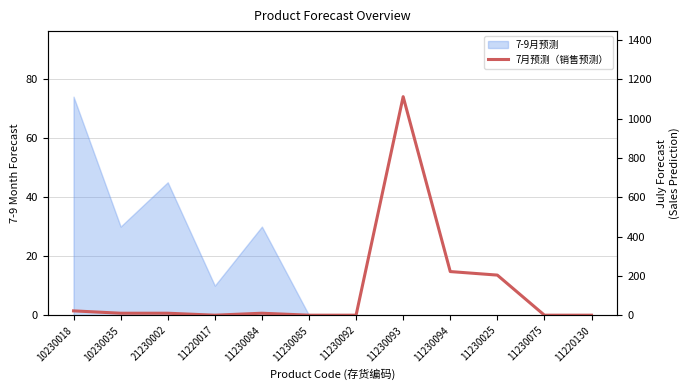

Reading left to right, extract all data points from this chart.

10230018=22	10230035=10	21230002=10	11220017=0	11230084=10	11230085=0	11230092=0	11230093=1112	11230094=222	11230025=204	11230075=0	11220130=0